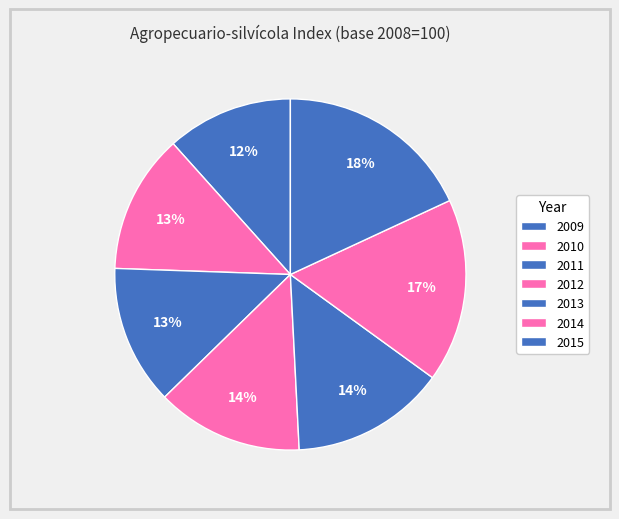

Is it true that 2013 is 14% of the pie?

True